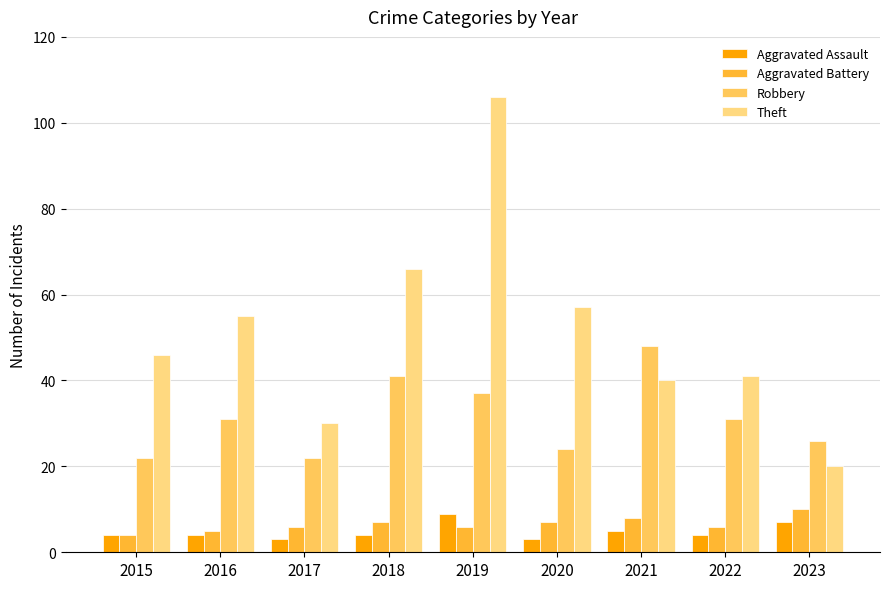

Which series has the widest spread of values?

Theft